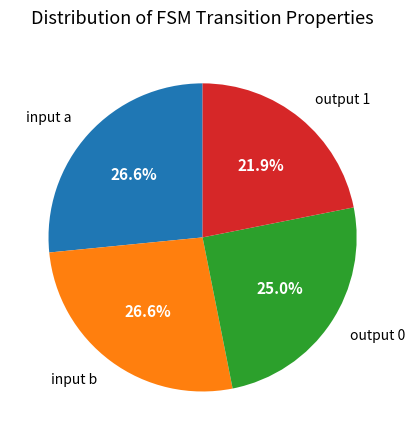

To the nearest percent, what is the average slice percentage?

25%